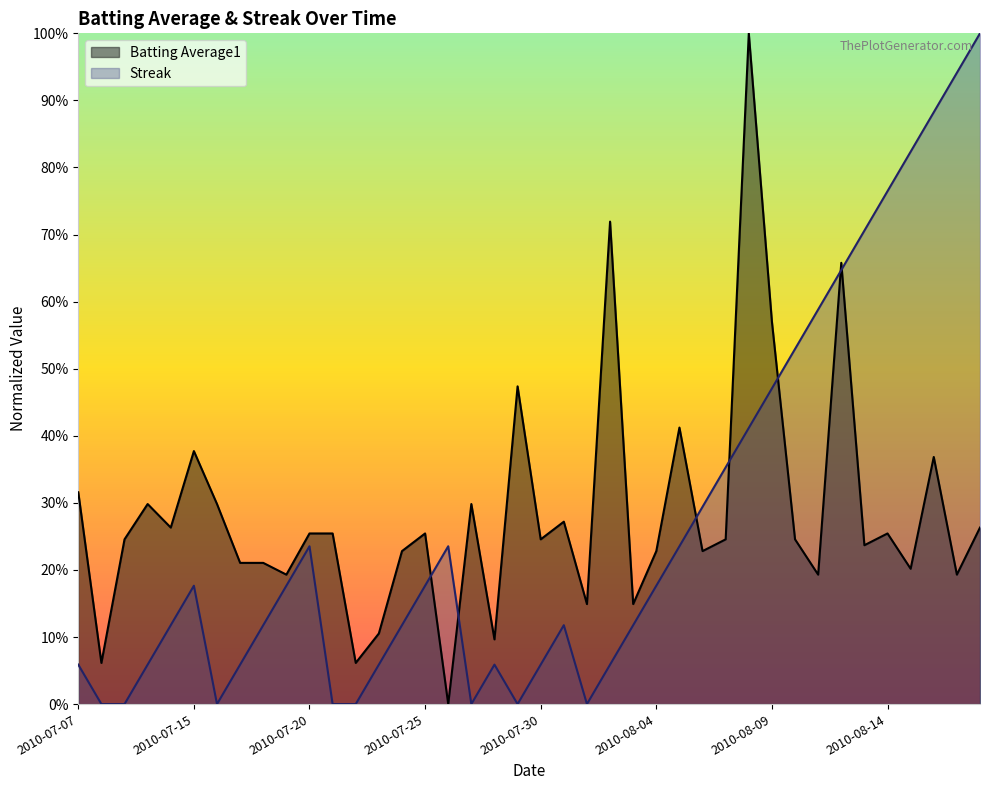

How many interior local peaks does the Streak series have?

5